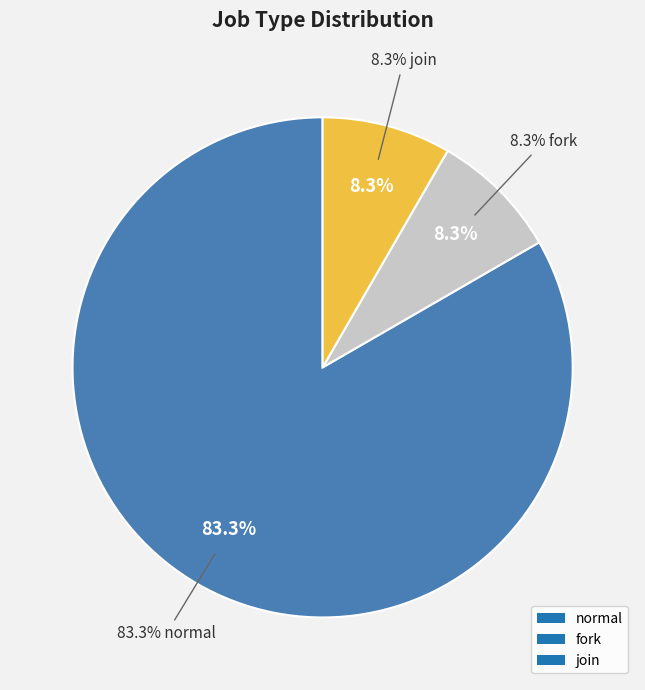

Is it true that join is 19% of the pie?

False